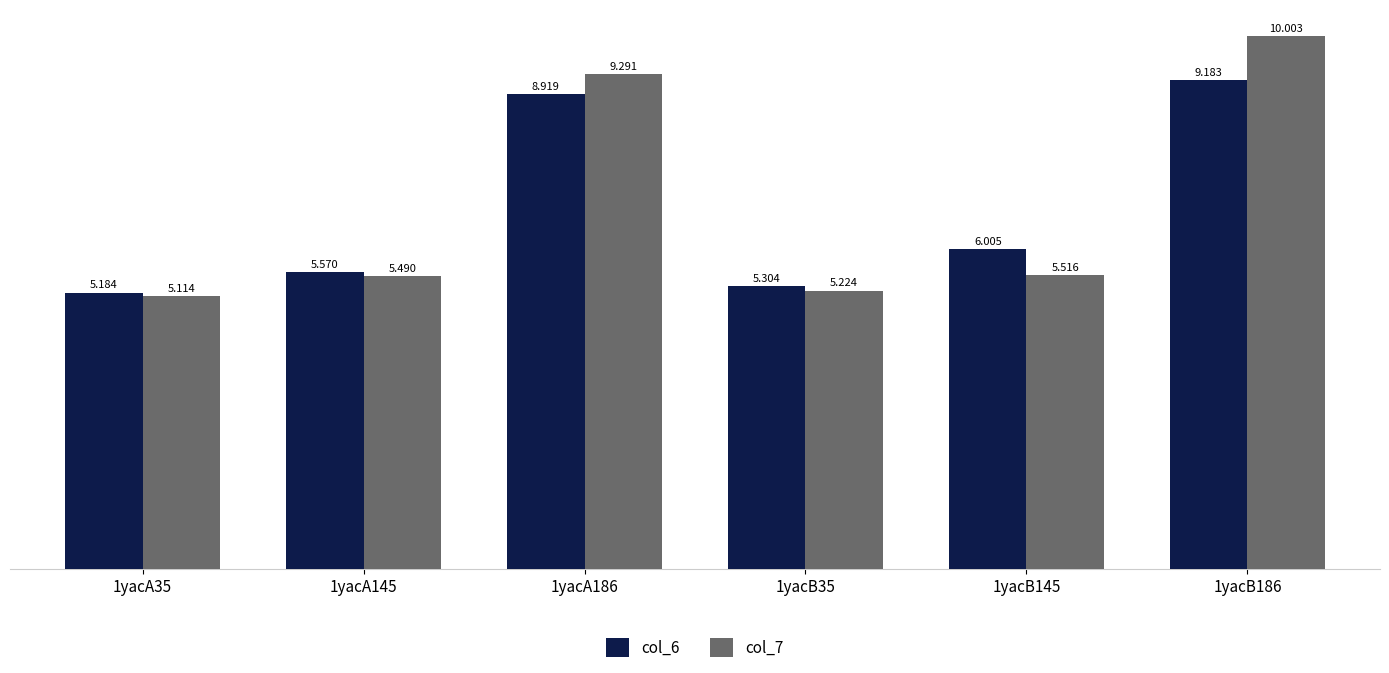

The value of col_7 at 1yacB35 is 5.2. True or false?

True